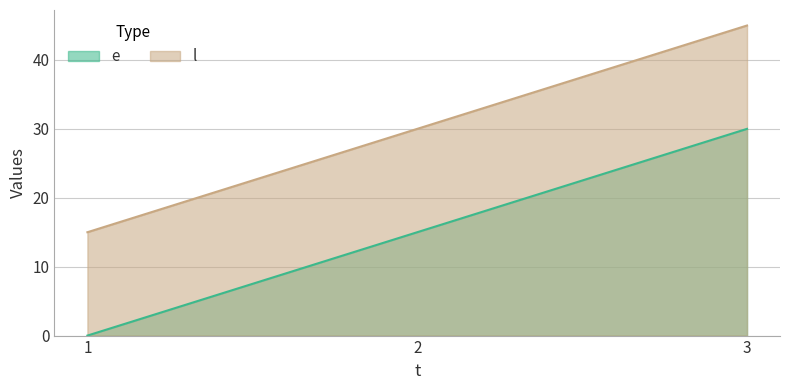

What is the value of the l point at the 2nd from the left?

30